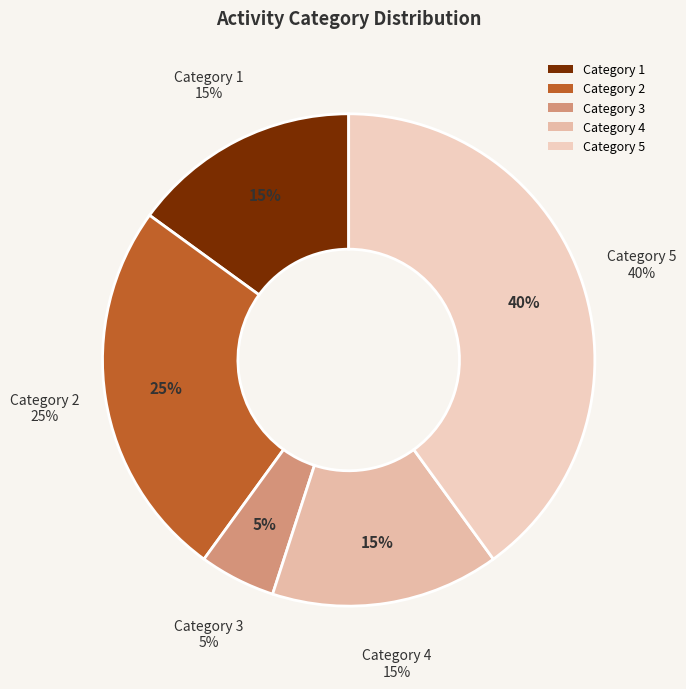

Combined, do 5 and 2 account for over 50%?

Yes